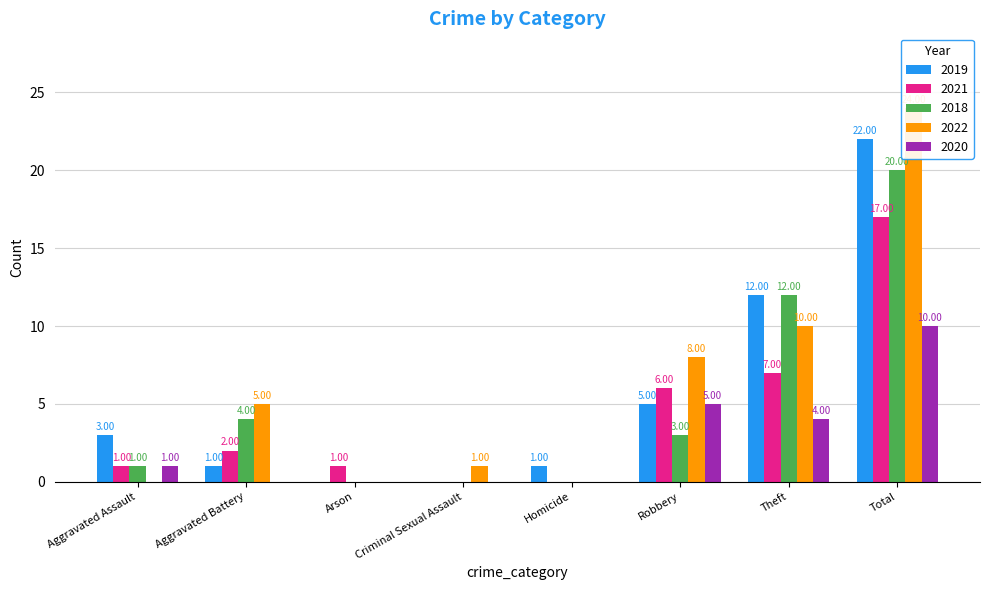

At which category does the chart reach its peak across all series?

Total